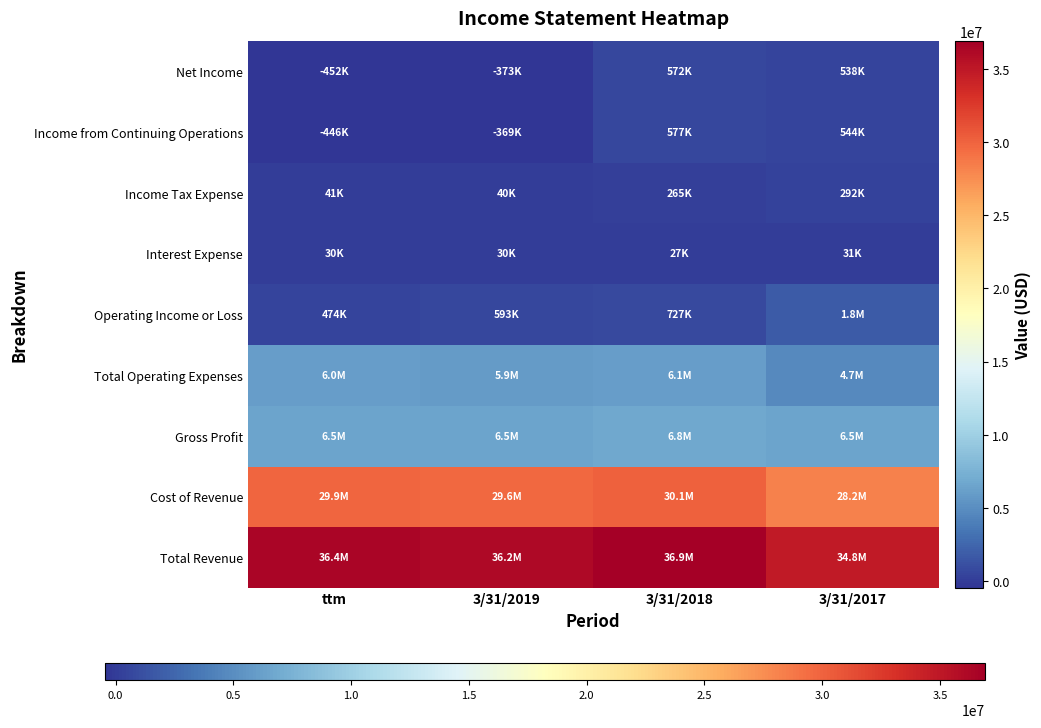

At which category does the chart reach its minimum across all series?

ttm